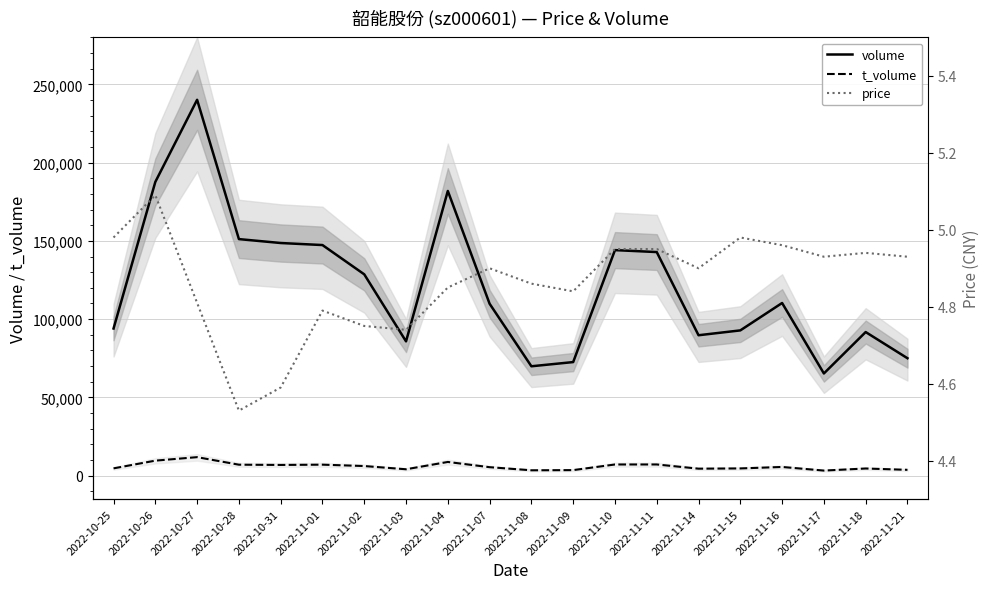

At 2022-10-28, list the series in order from largest to smallest.

volume, t_volume, price